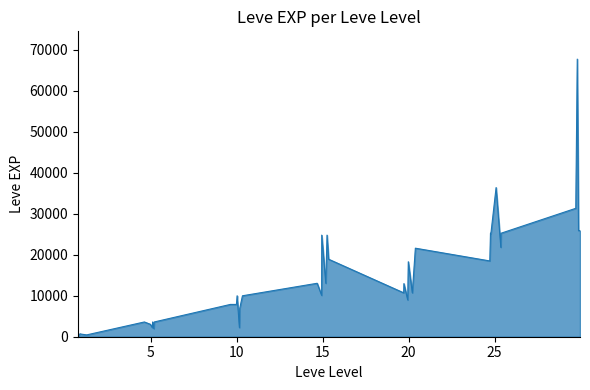

How many data points are less than 10710?

20